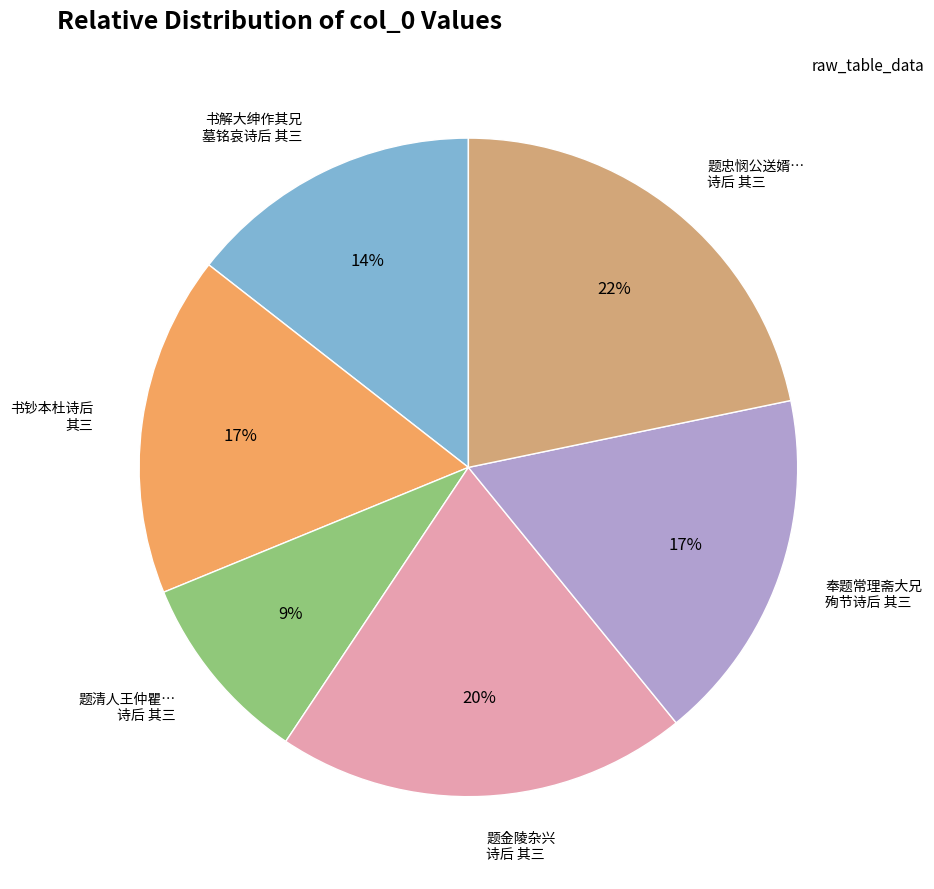

Which category has the smallest portion of the pie?

题清人王仲瞿… 诗后 其三